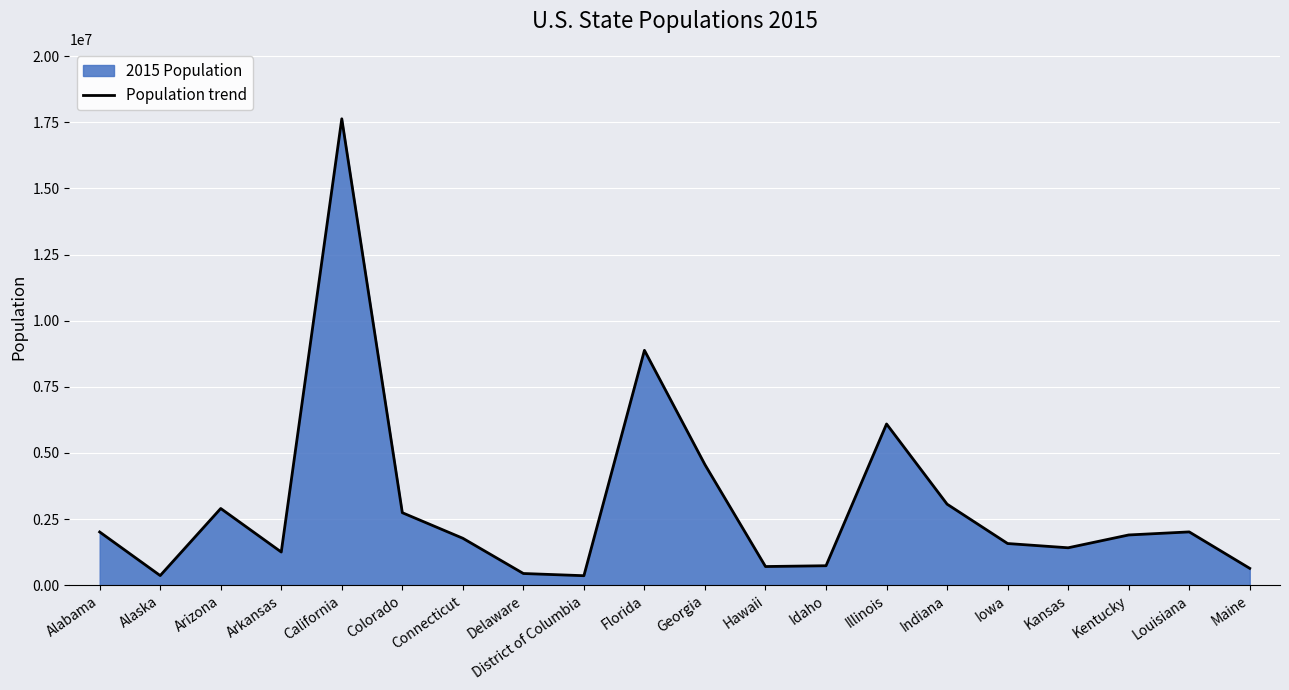

What is the change in value from California to Idaho?

-16898935